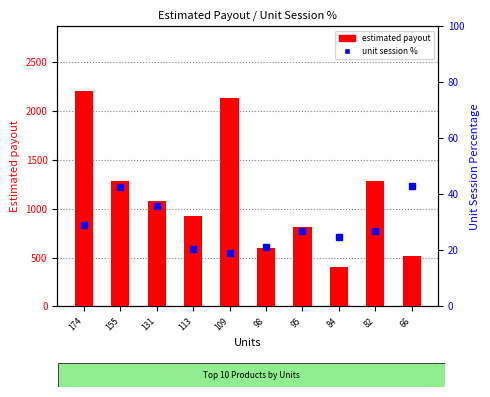

At which category does the chart reach its peak across all series?

66